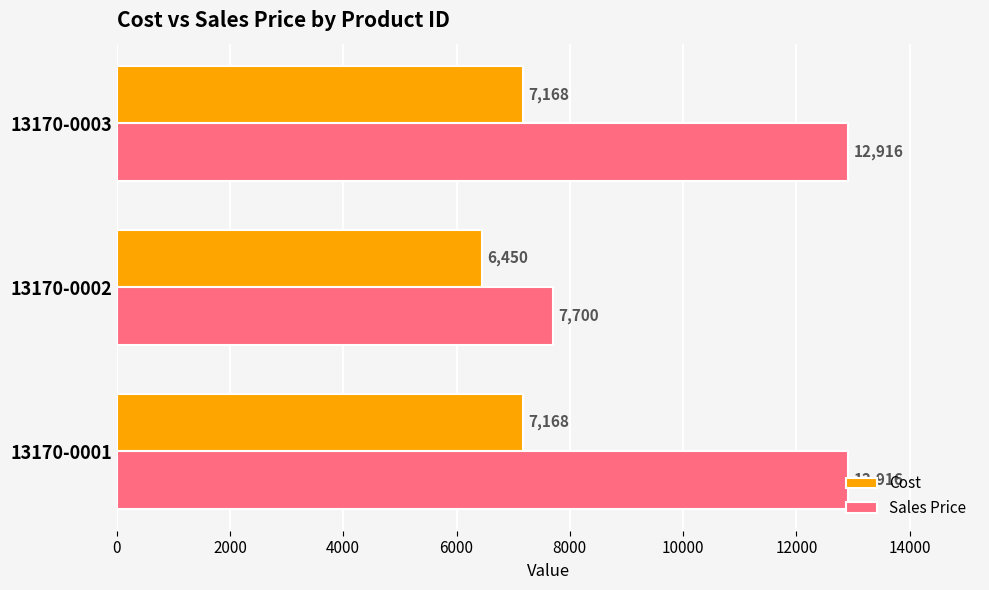

What is the spread (max minus min) of values at 13170-0003?

5748